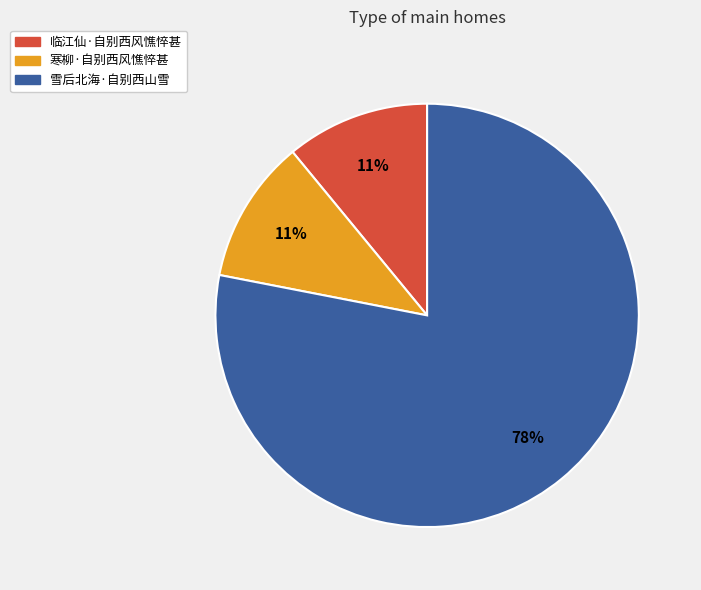

To the nearest percent, what is the combined percentage of 临江仙·自别西风憔悴甚 and 寒柳·自别西风憔悴甚?

22%